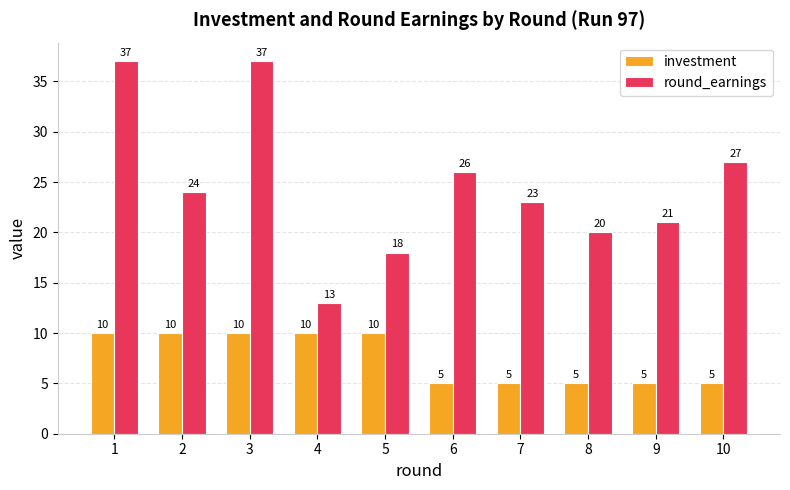

Reading right to left, list all the values displayed in this chart.

investment: 5	5	5	5	5	10	10	10	10	10
round_earnings: 27	21	20	23	26	18	13	37	24	37